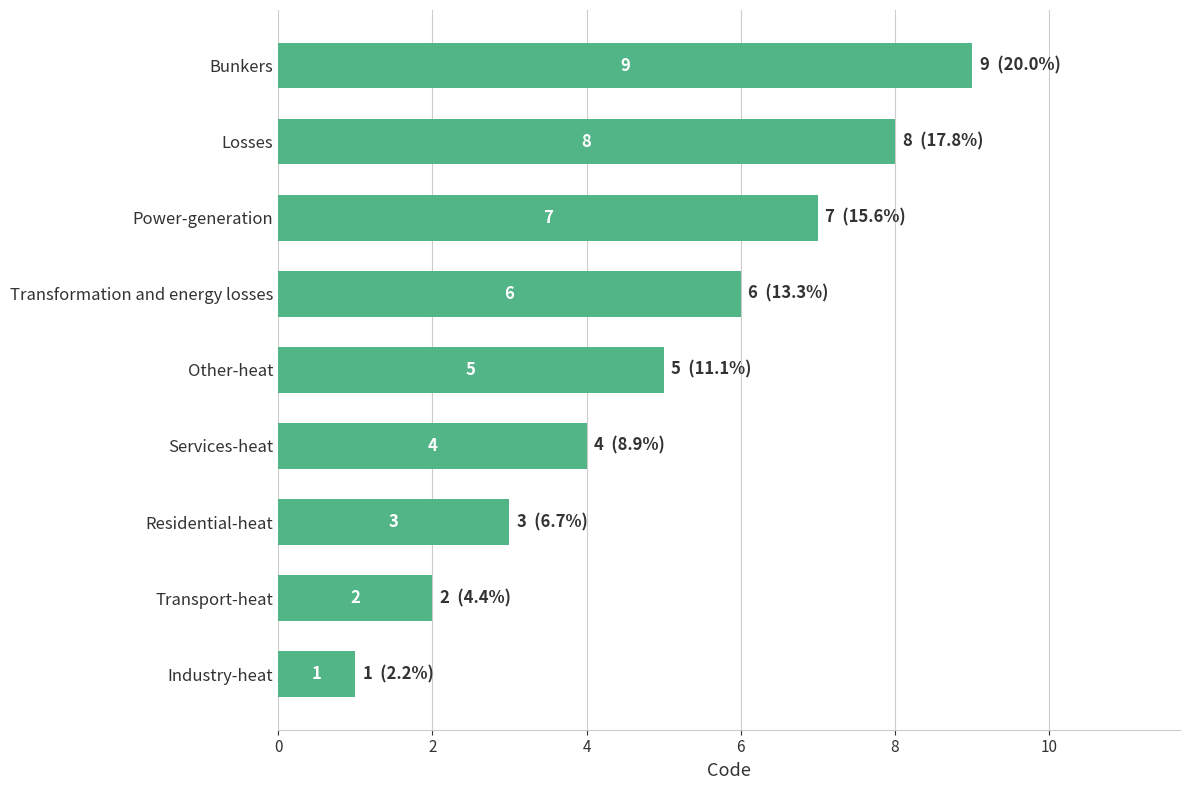

Which category has the highest value across all series?

Bunkers